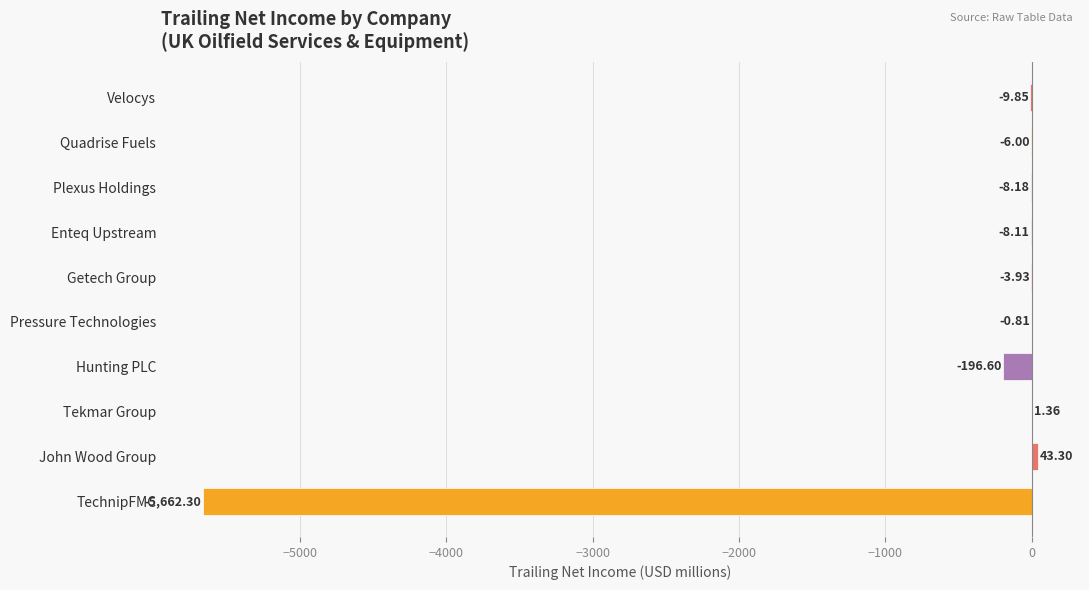

Where is the data nearest to the value -2809?

Hunting PLC